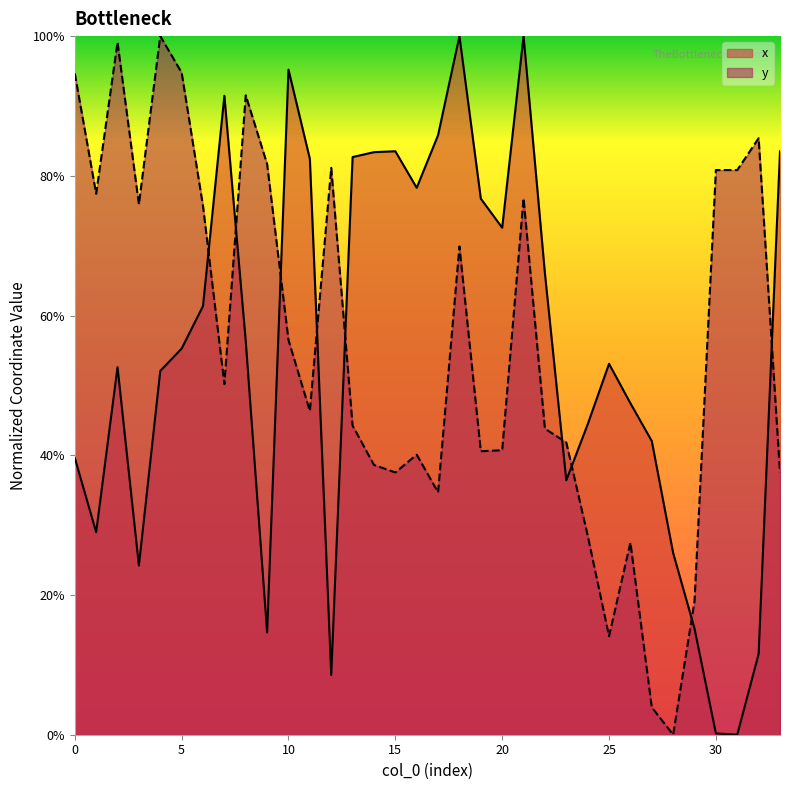

How many categories are shown in the chart?

34